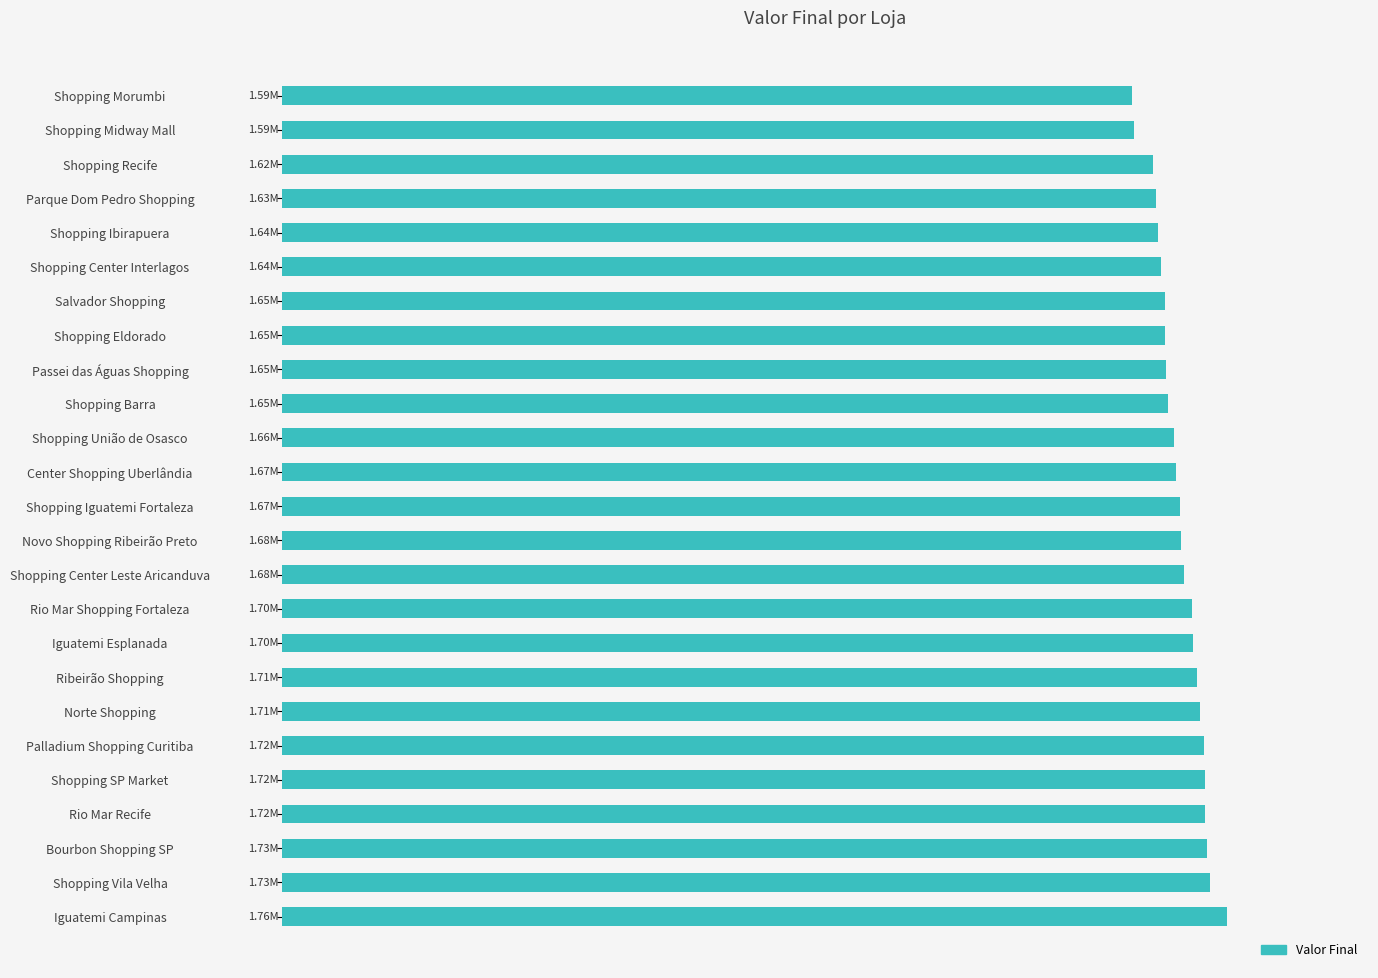

Does the chart contain any negative values?

No